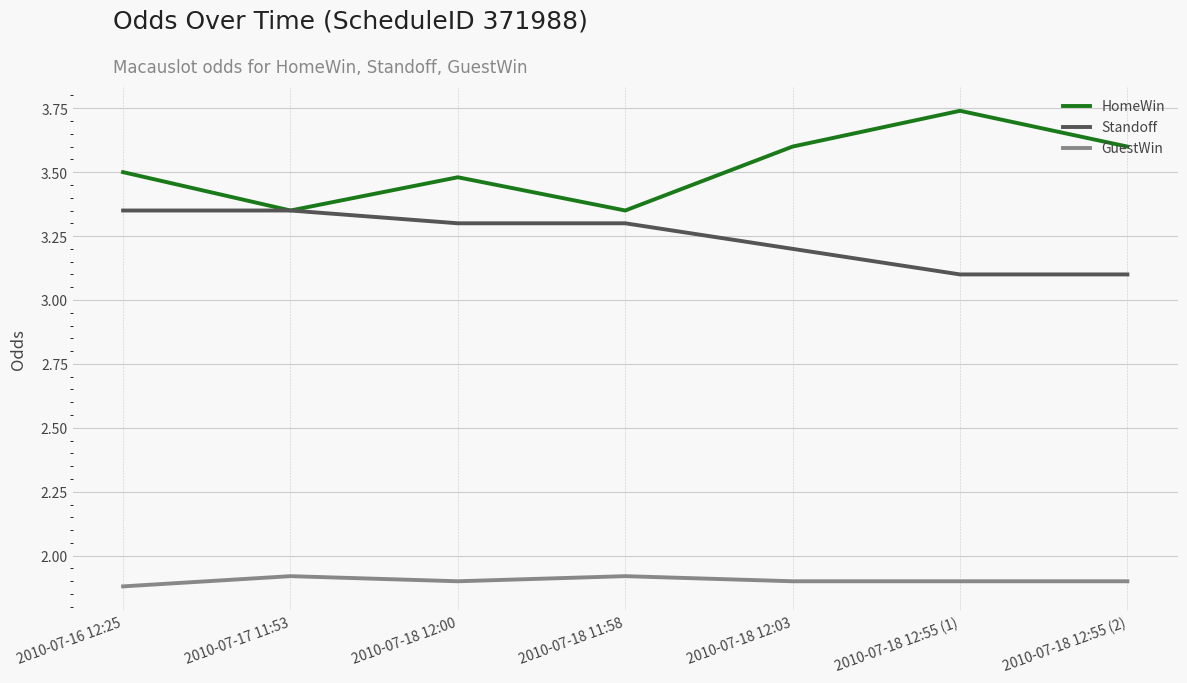

What position from the right is 2010-07-17 11:53?

6